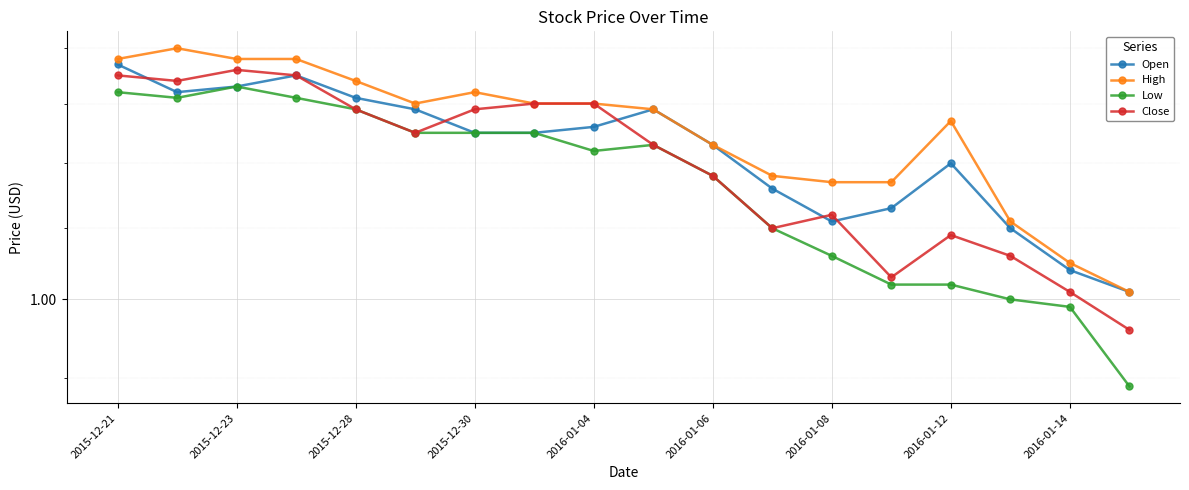

What value does the Open series have at 13?

1.1